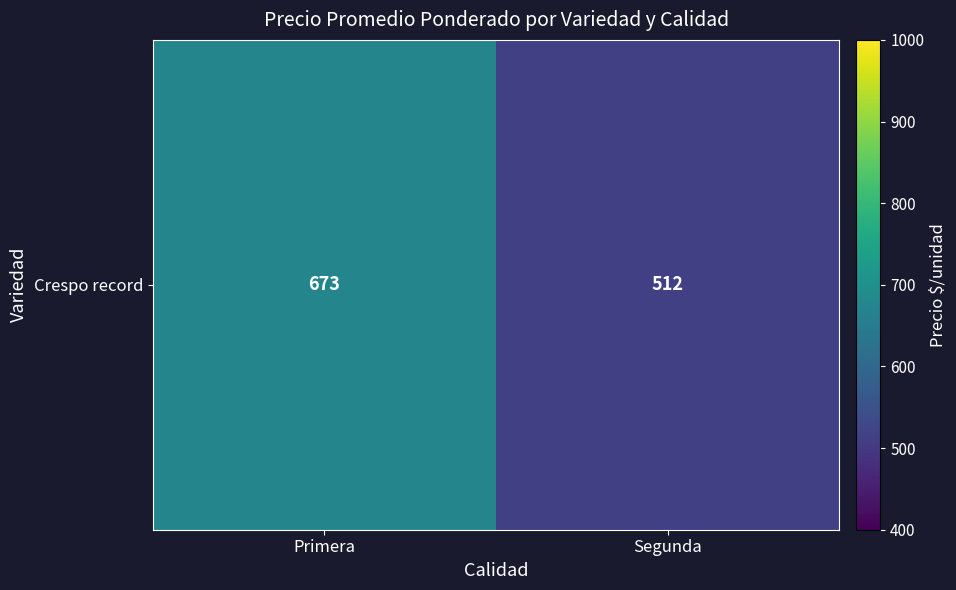

What is the difference between the maximum and minimum values?

160.7